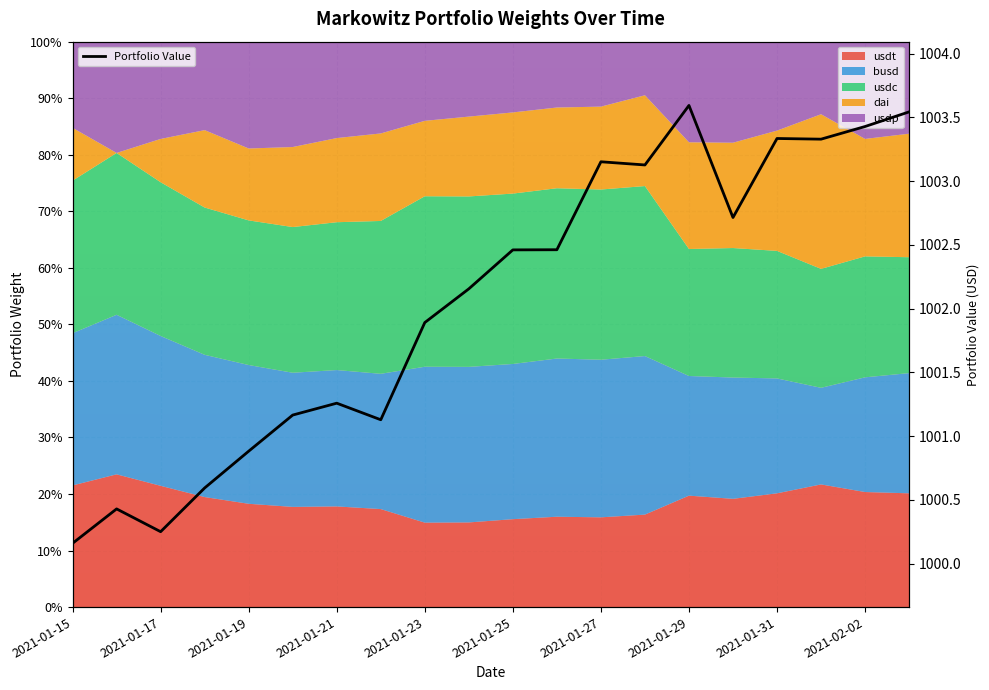

True or false: the data has more than 2 interior local peaks.

True